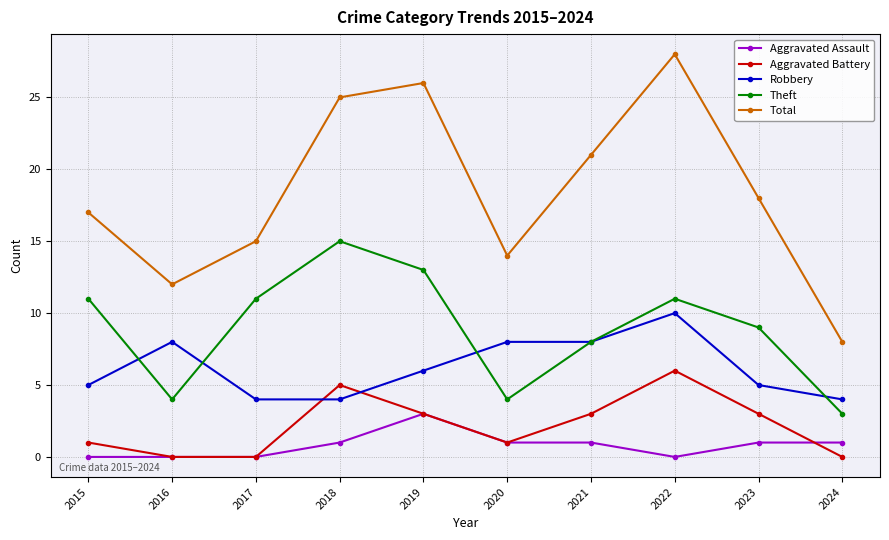

True or false: Total has more than 1 points higher than both neighbors.

True